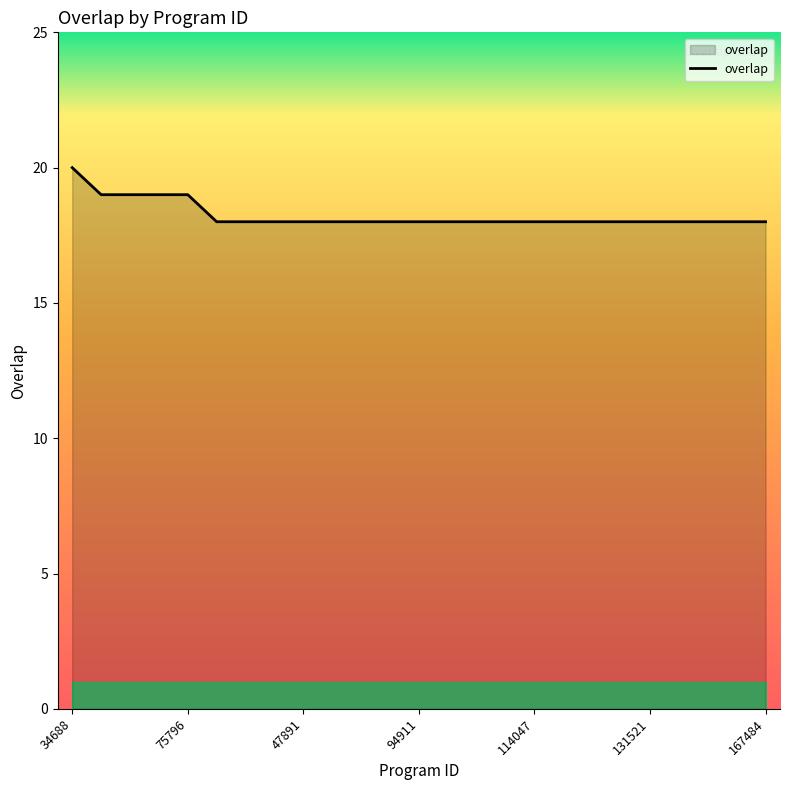

What is the difference between the second highest and second lowest values?

1